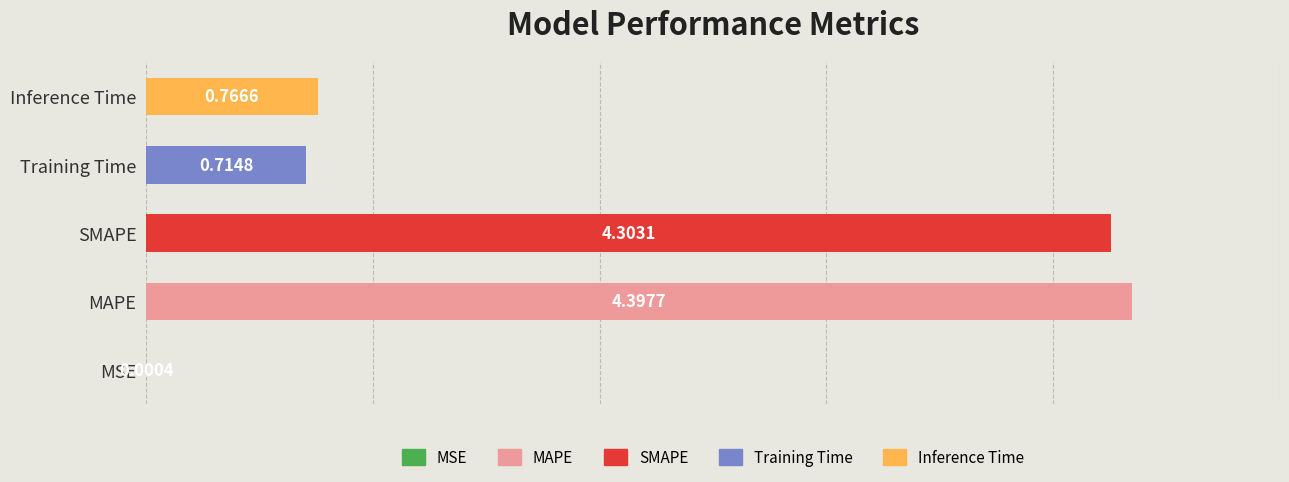

What is the sum of the values at MSE and MAPE?

4.4